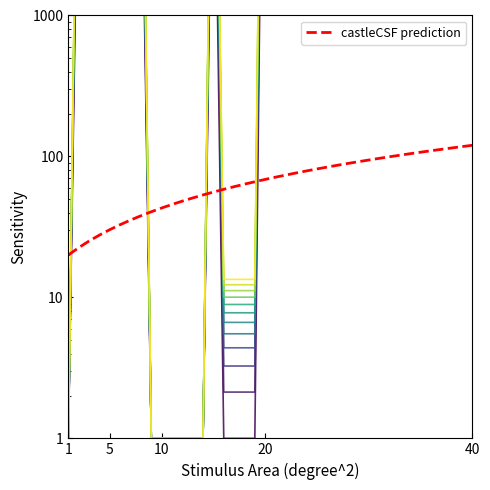

Is this an area chart (filled region under the line)?

No